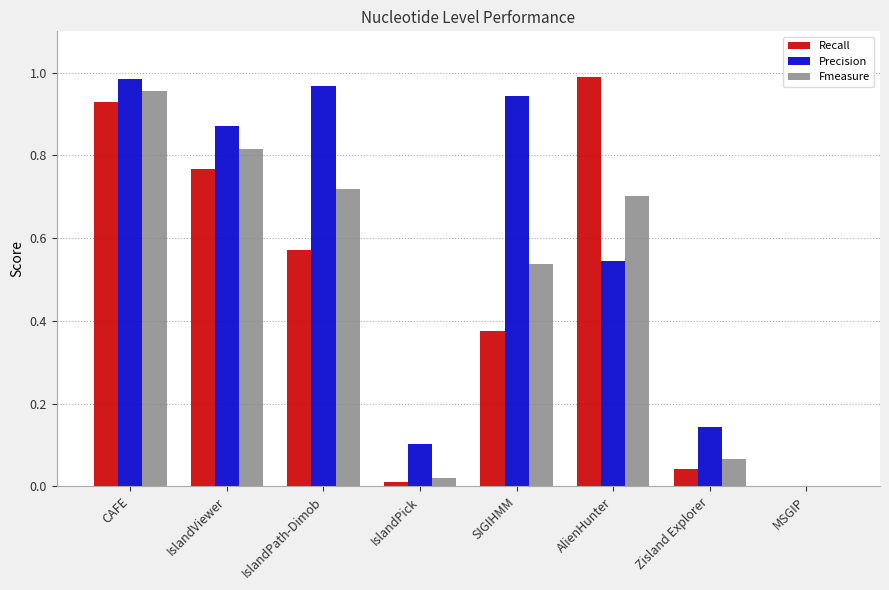

Between CAFE and SIGIHMM, which series saw the biggest shift?

Recall